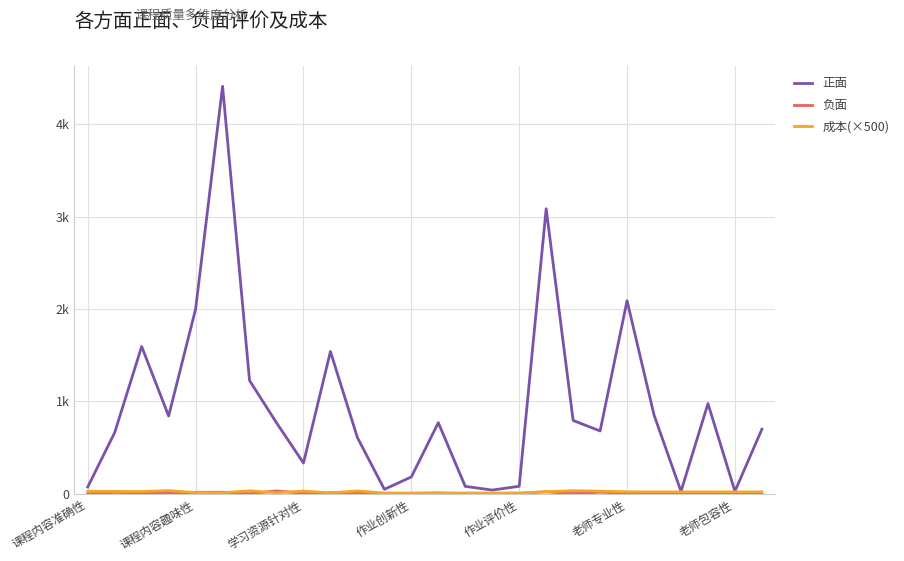

Does the chart display data point markers on the line(s)?

No